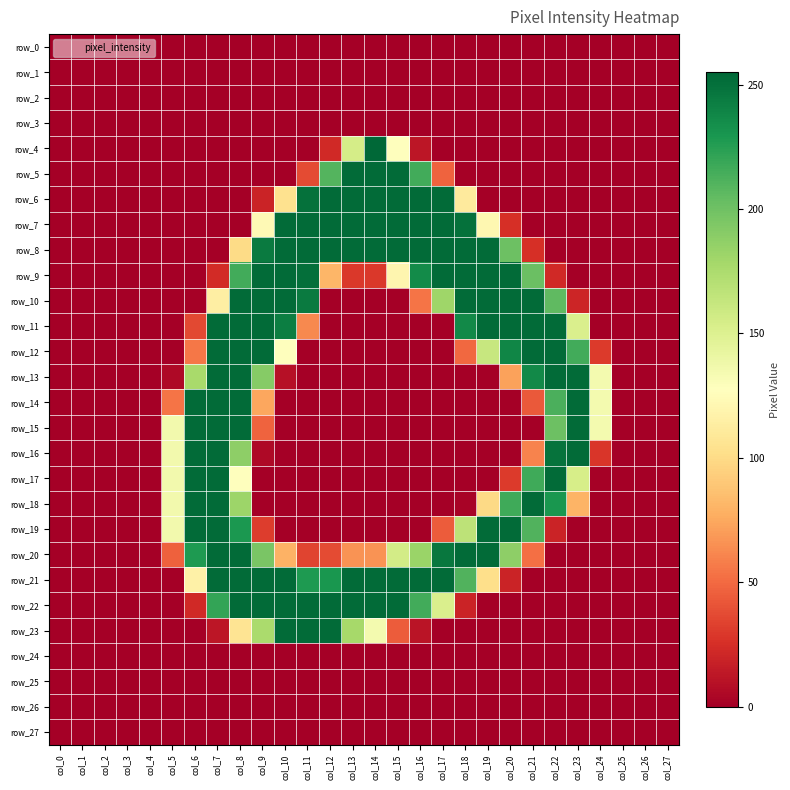

At which category does the chart reach its minimum across all series?

col_0